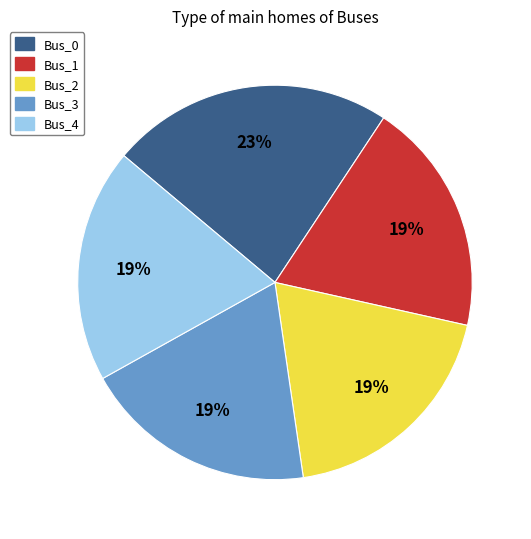

To the nearest percent, what percentage of the pie is Bus_3?

19%